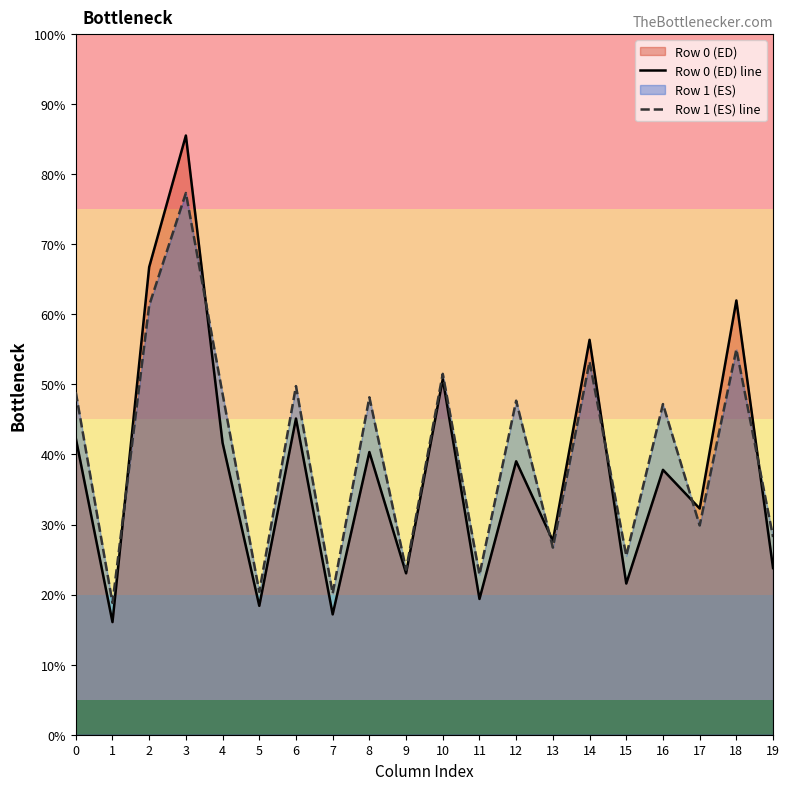

Rank the categories by Row 1 (ES) line value from lowest to highest.

1, 7, 5, 11, 9, 15, 13, 19, 17, 16, 12, 8, 4, 0, 6, 10, 14, 18, 2, 3